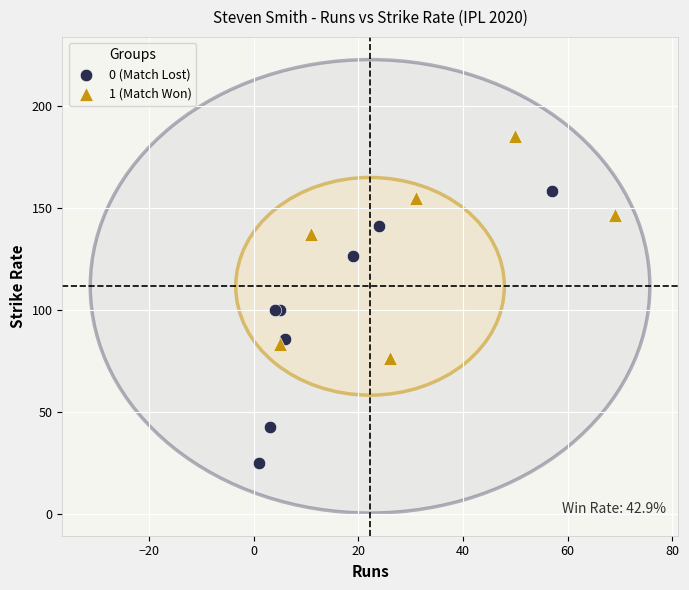

Which series reaches the minimum Y coordinate?

0 (Match Lost)